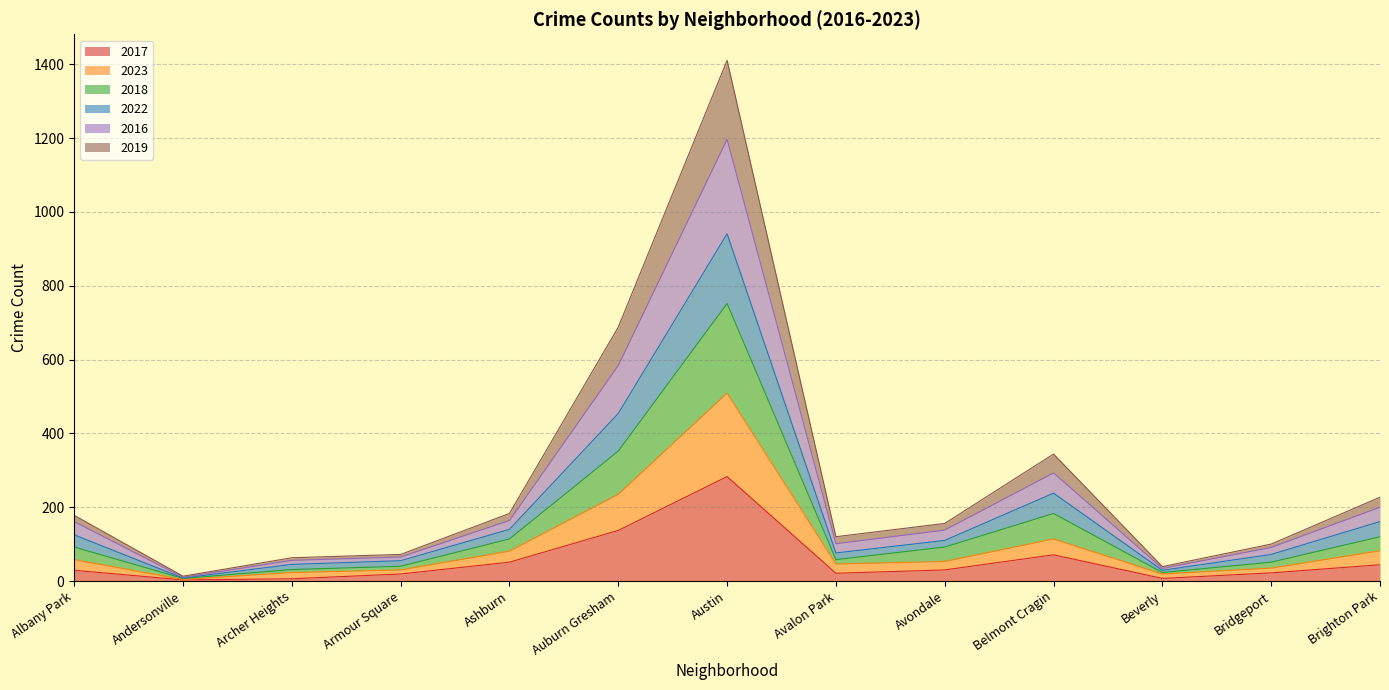

What is the total value across all series at Belmont Cragin?

344